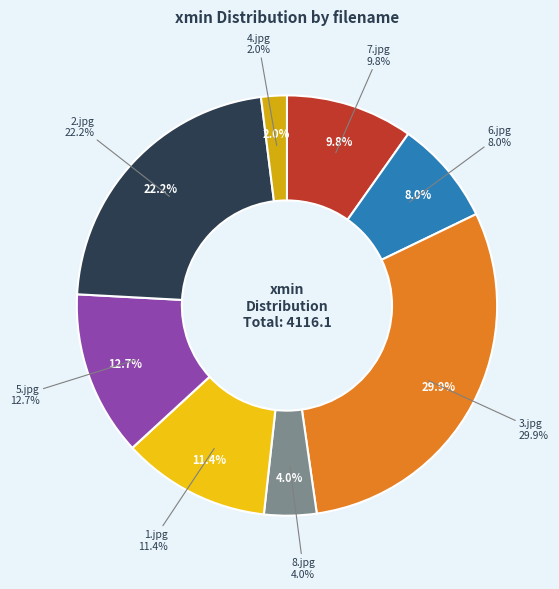

To the nearest percent, what portion does 7.jpg represent?

10%